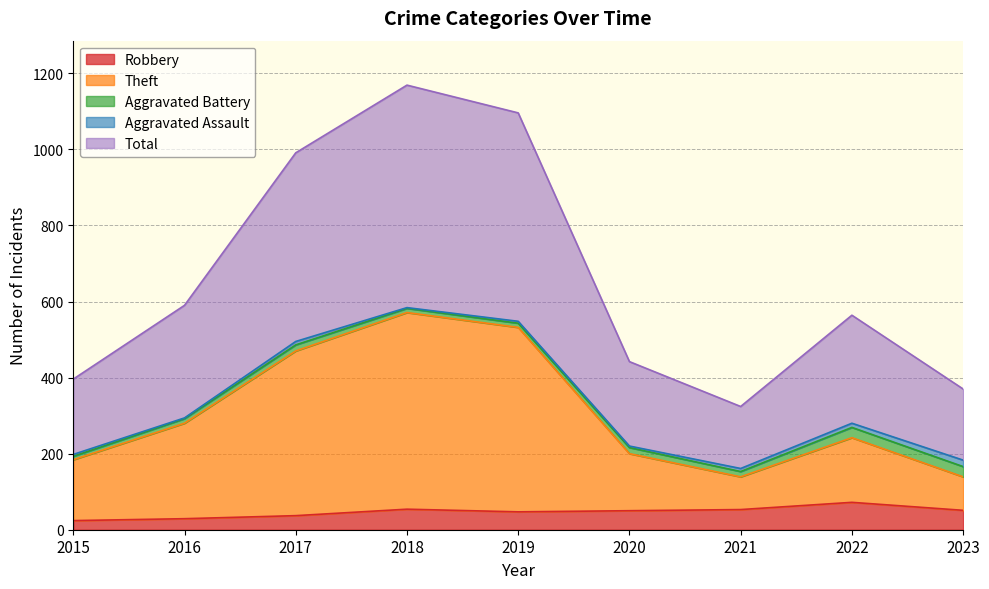

In Total, how many points are higher than both neighbors (excluding endpoints)?

2